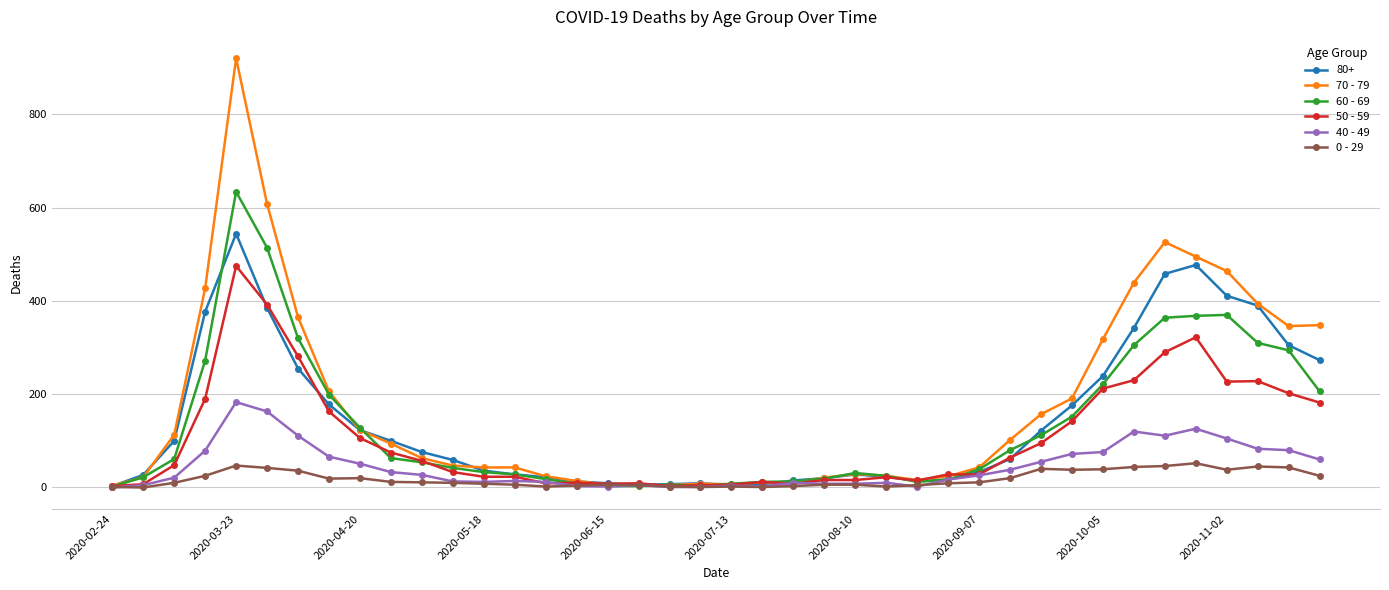

In 60 - 69, how many points are higher than both neighbors (excluding endpoints)?

4